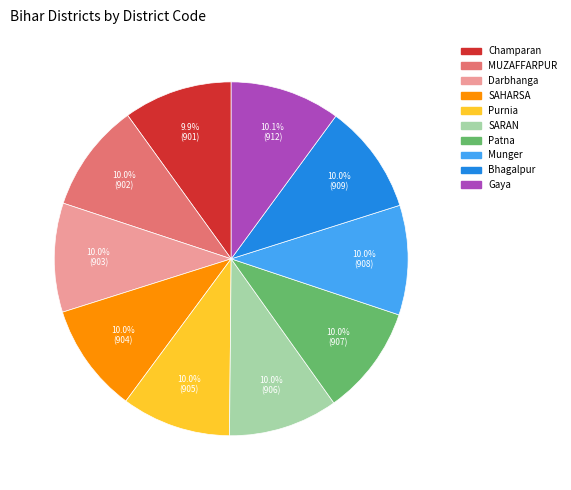

How much of the chart is everything except SAHARSA?

90.0%